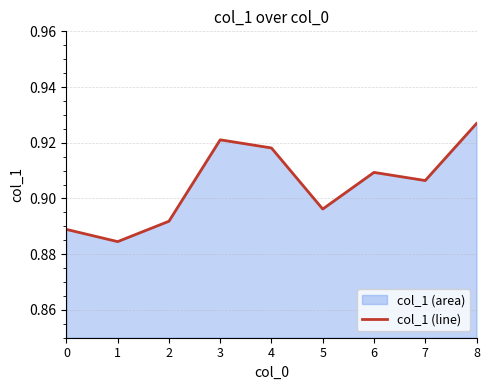

Does the chart display data point markers on the line(s)?

No